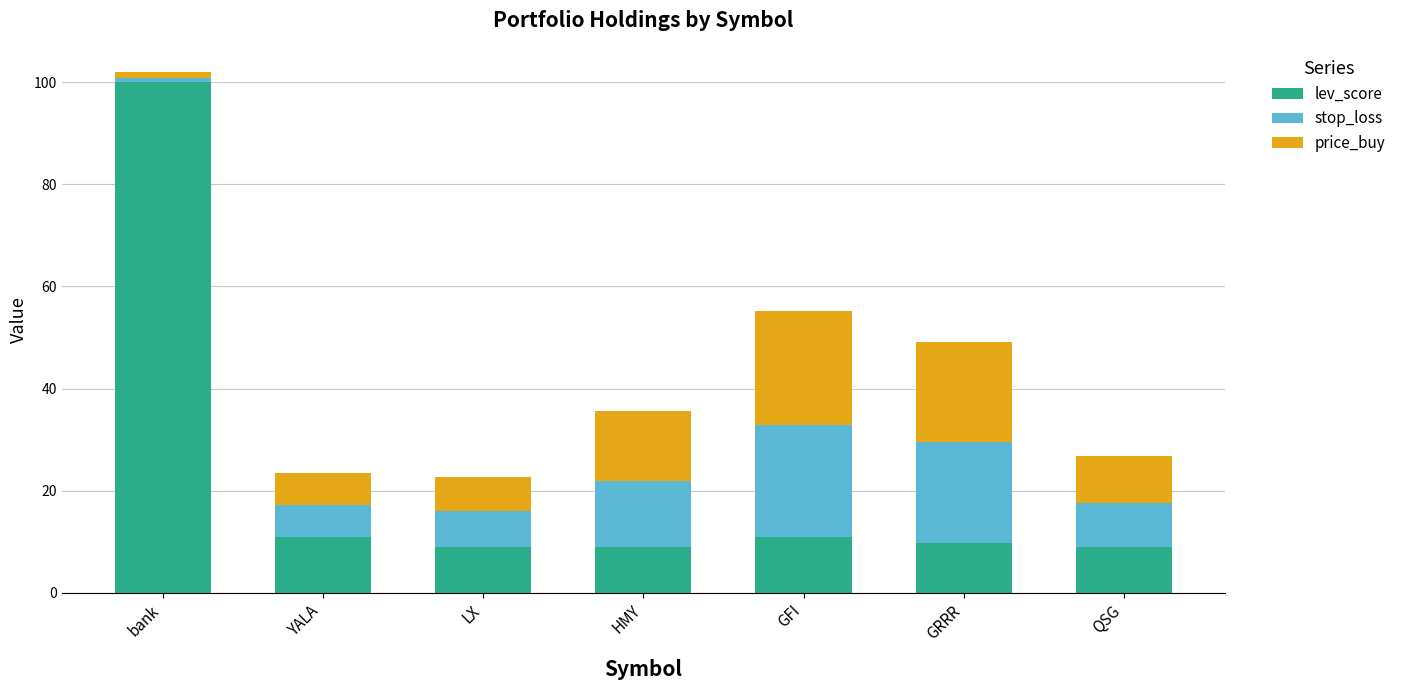

At which category is the sum across all series the highest?

bank